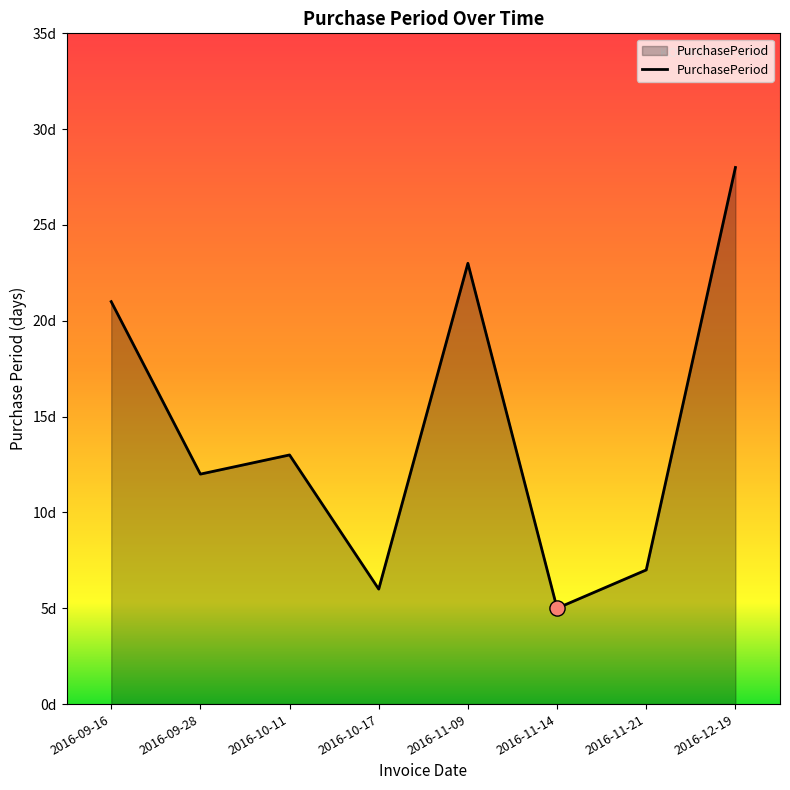

Between 2016-11-21 and 2016-11-09, which is larger?

2016-11-09